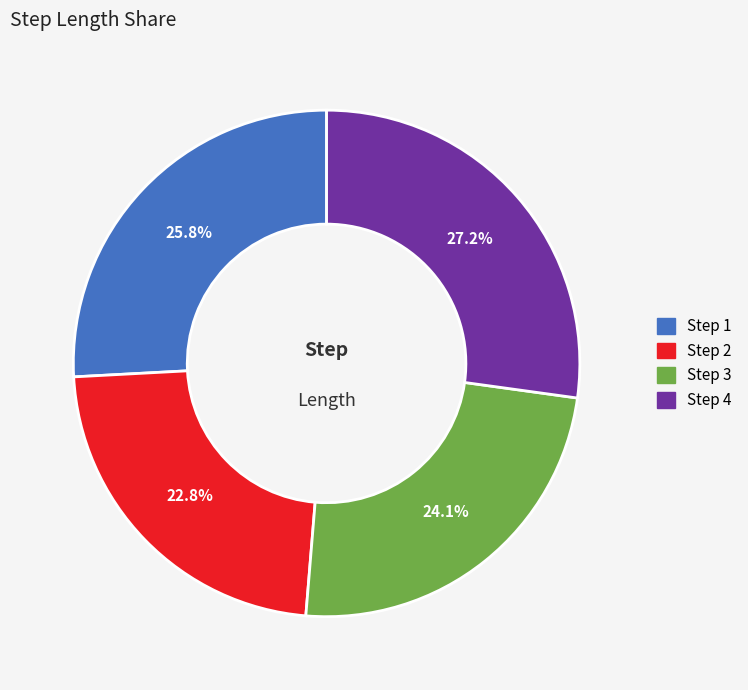

Does any single category account for the majority?

No